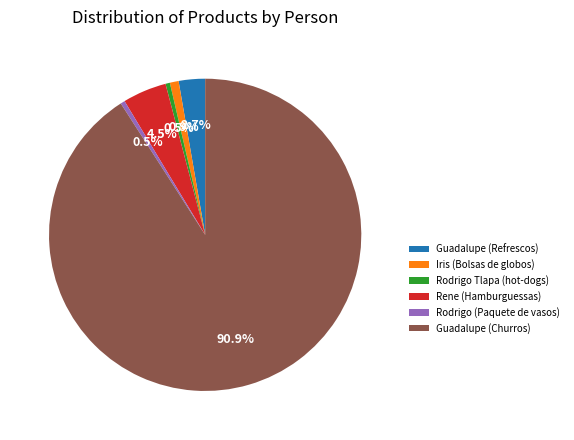

To the nearest percent, what is the combined percentage of Guadalupe (Churros) and Rodrigo Tlapa (hot-dogs)?

91%